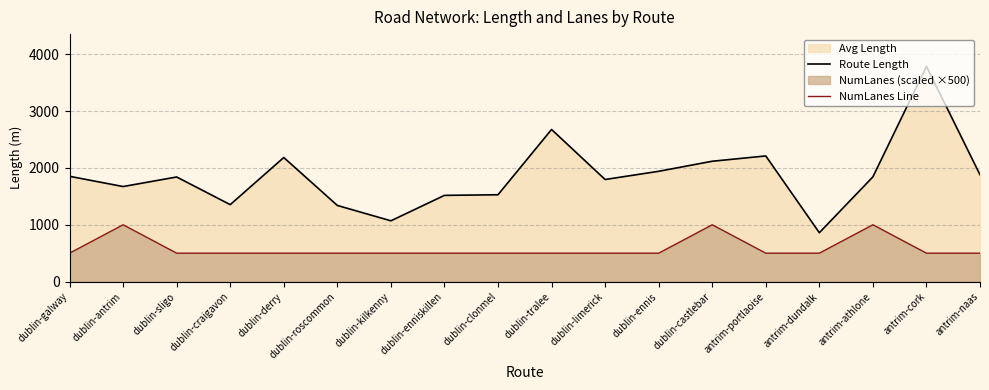

At which label is Route Length closest to 2323?

antrim-portlaoise